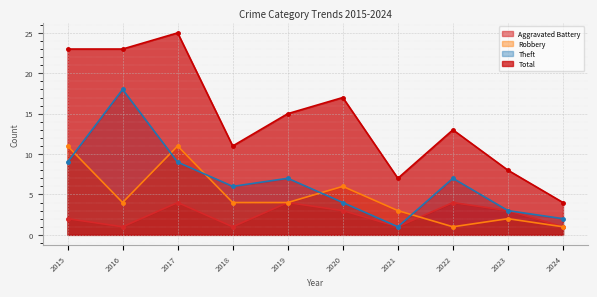

What is the maximum value shown in the chart?

25